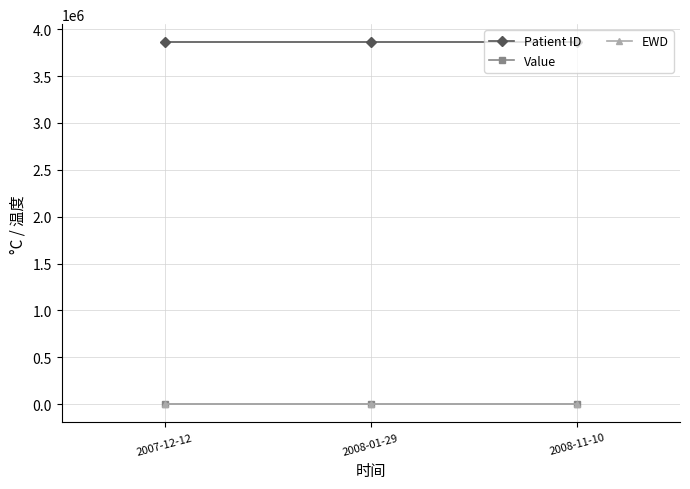

What is the greatest value displayed?

3860572